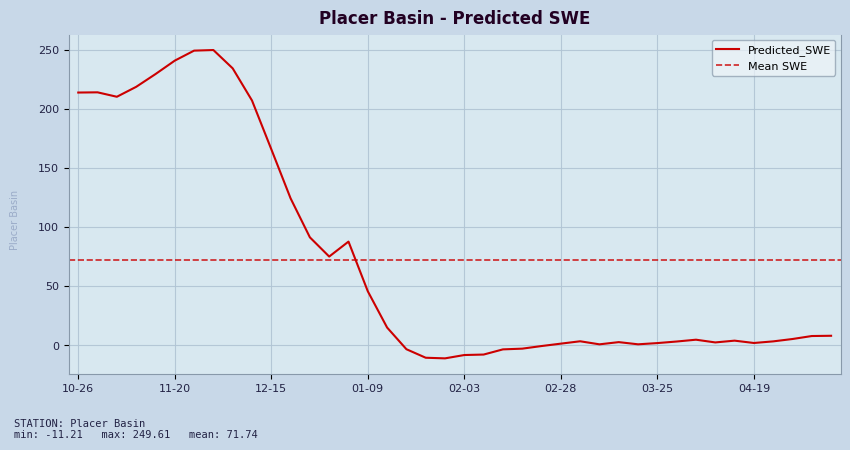

How many negative values are there?

8